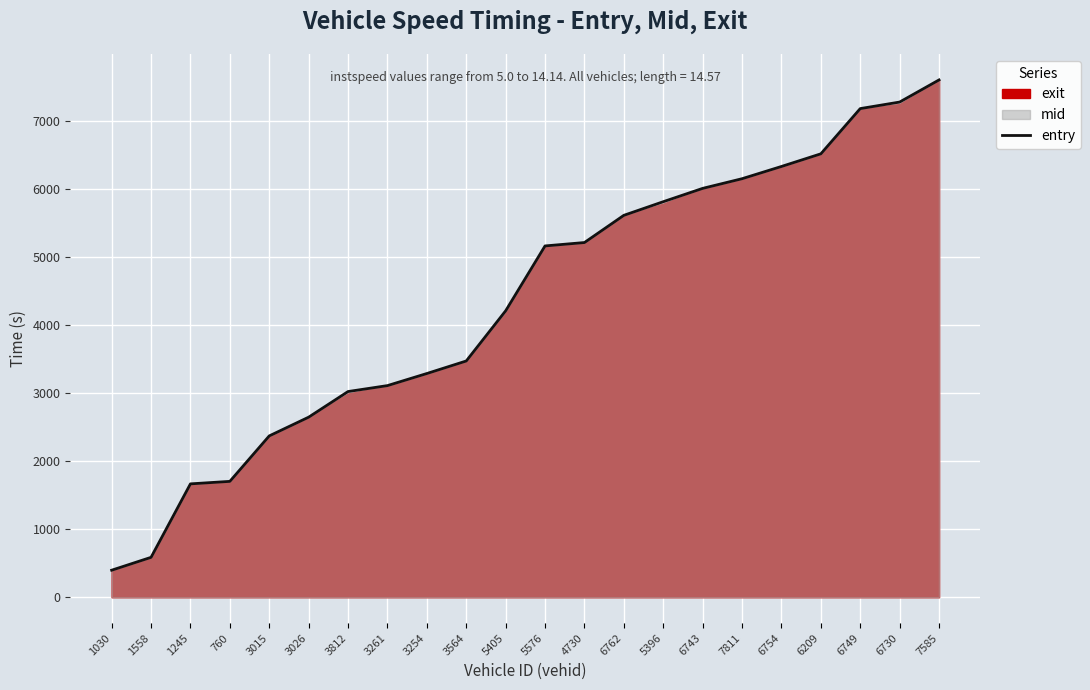

What is the difference between the second highest and second lowest values?

6691.7